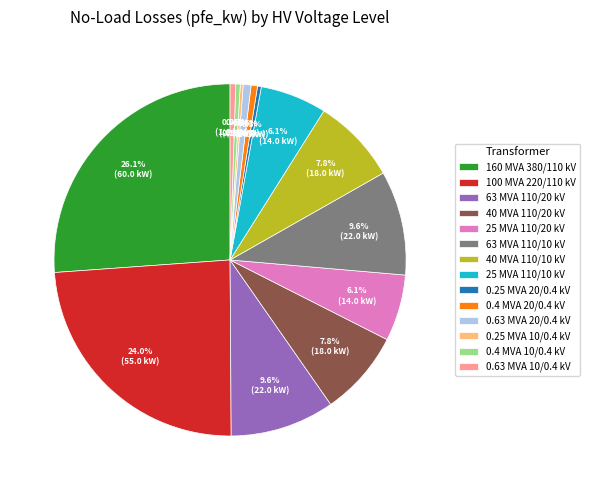

Does any single category account for the majority?

No